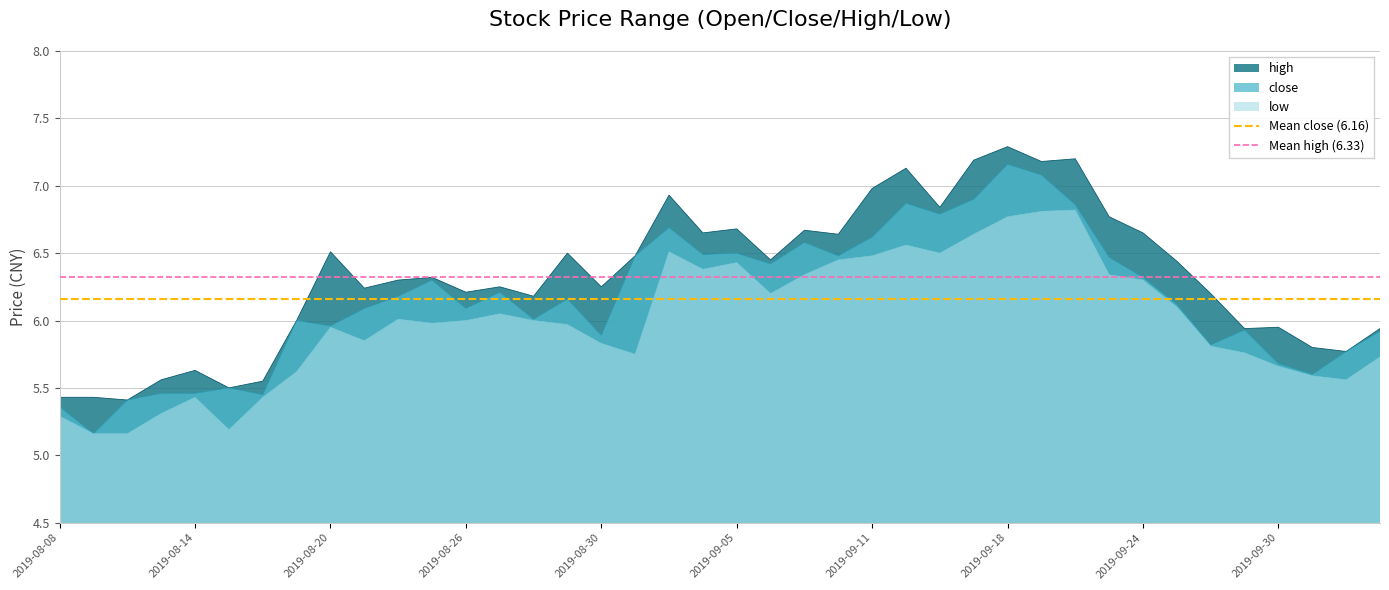

True or false: low and high cross at least once.

False